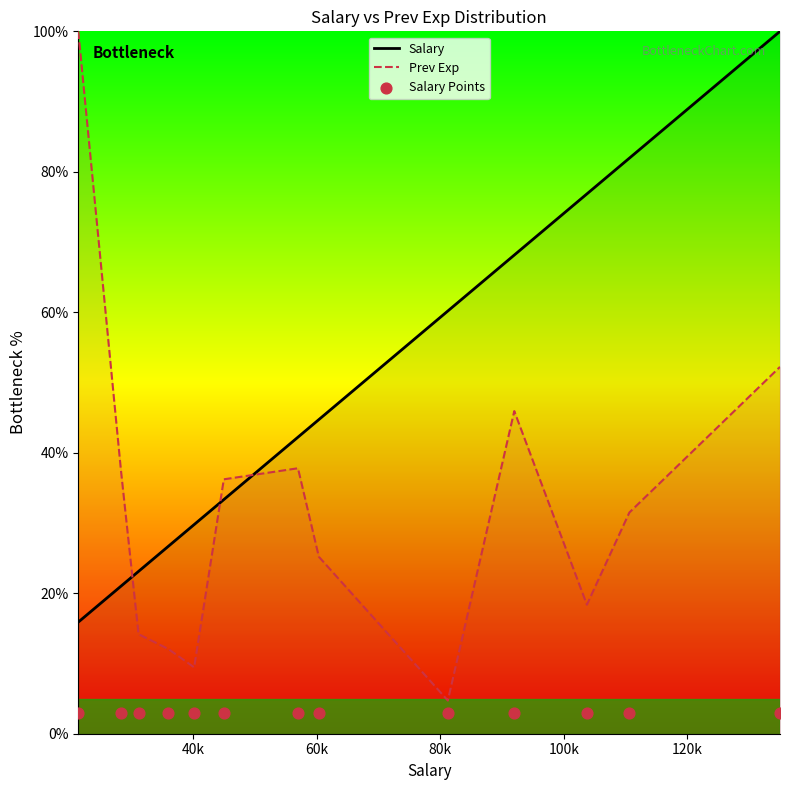

At how many categories does at least one series exceed 28?

11